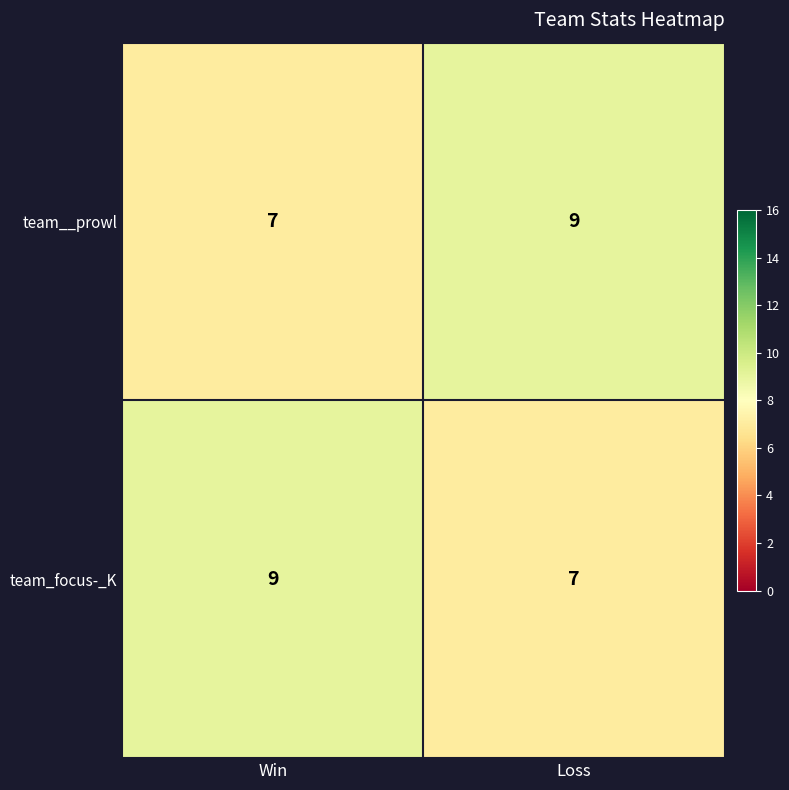

What is the approximate value of team__prowl at Win?

7